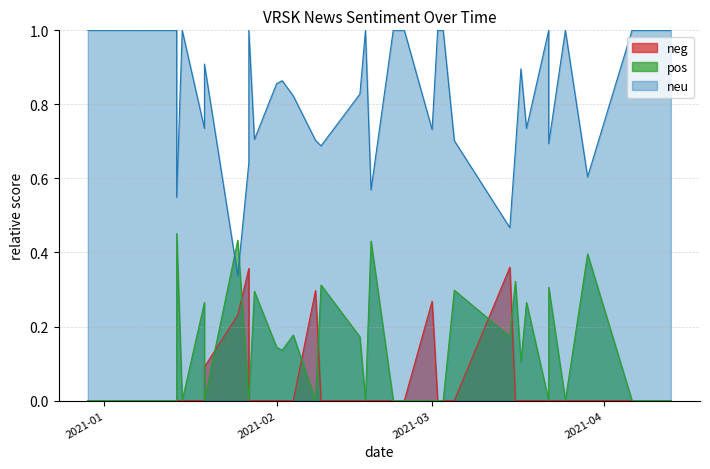

How many values in the pos series exceed 0?

18